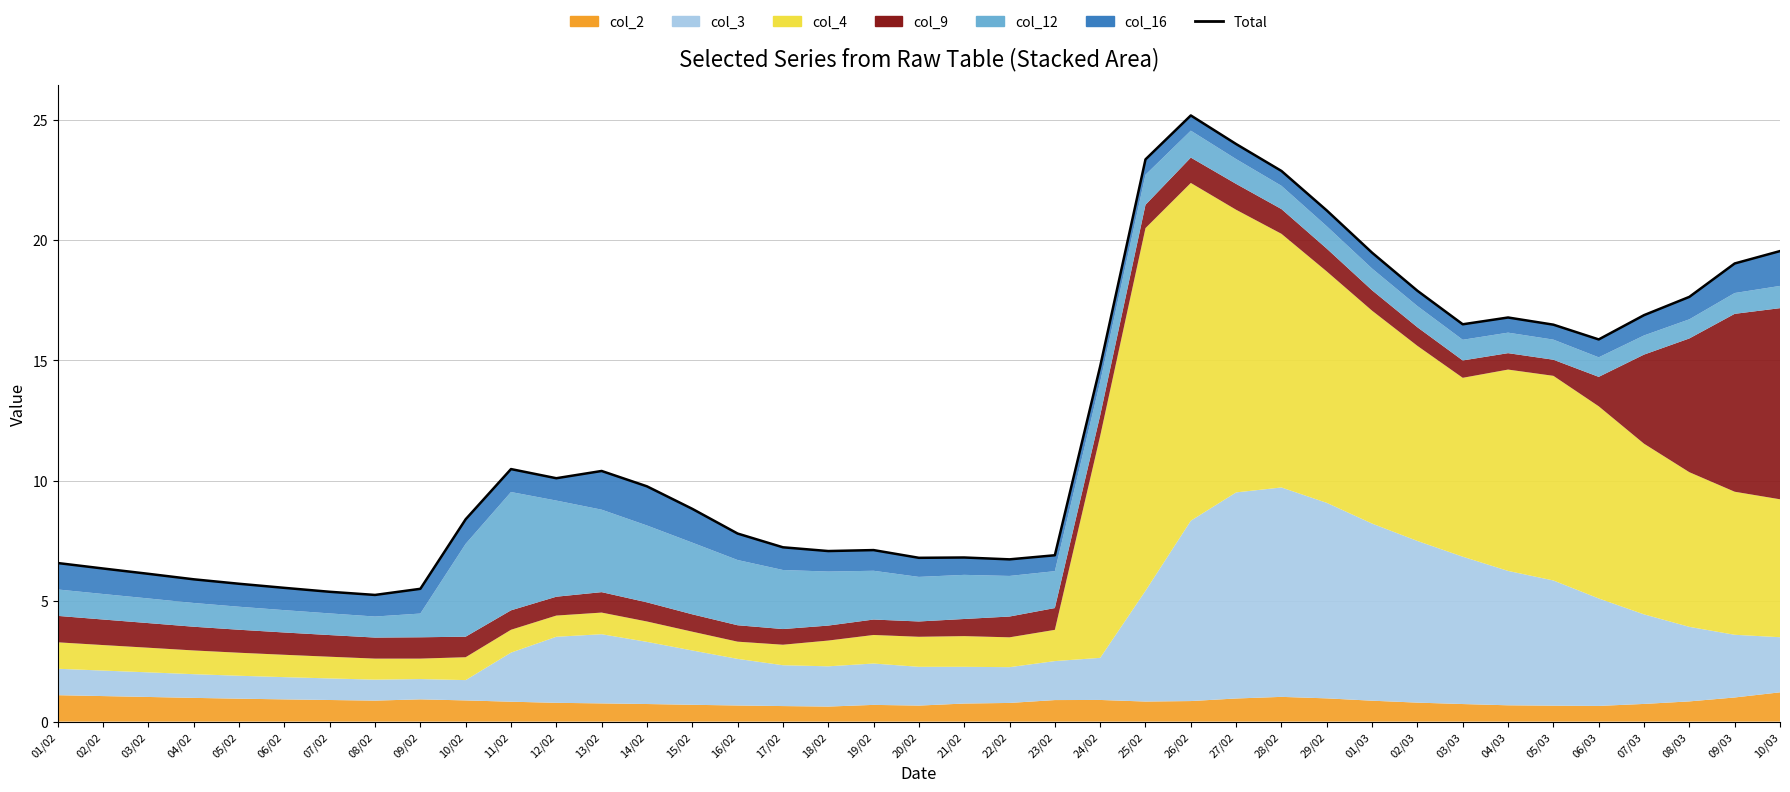

What is the sum of all values?

474.5